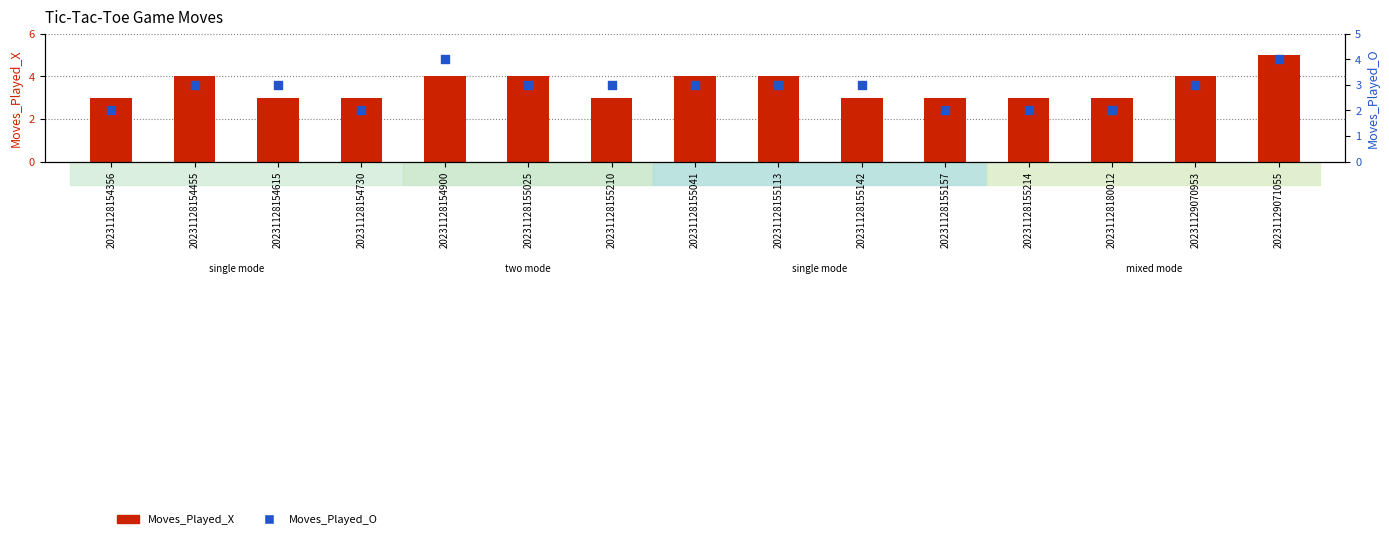

Which series reaches the minimum Y coordinate?

Moves_Played_O